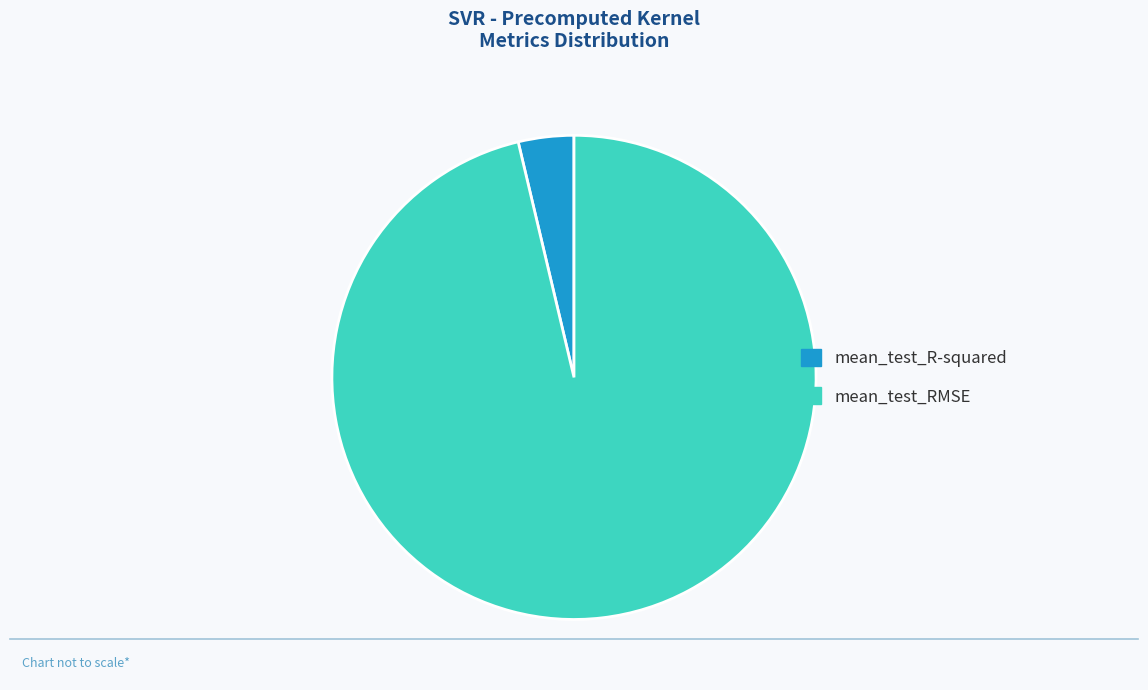

Is the sum of mean_test_R-squared and mean_test_RMSE greater than half?

Yes